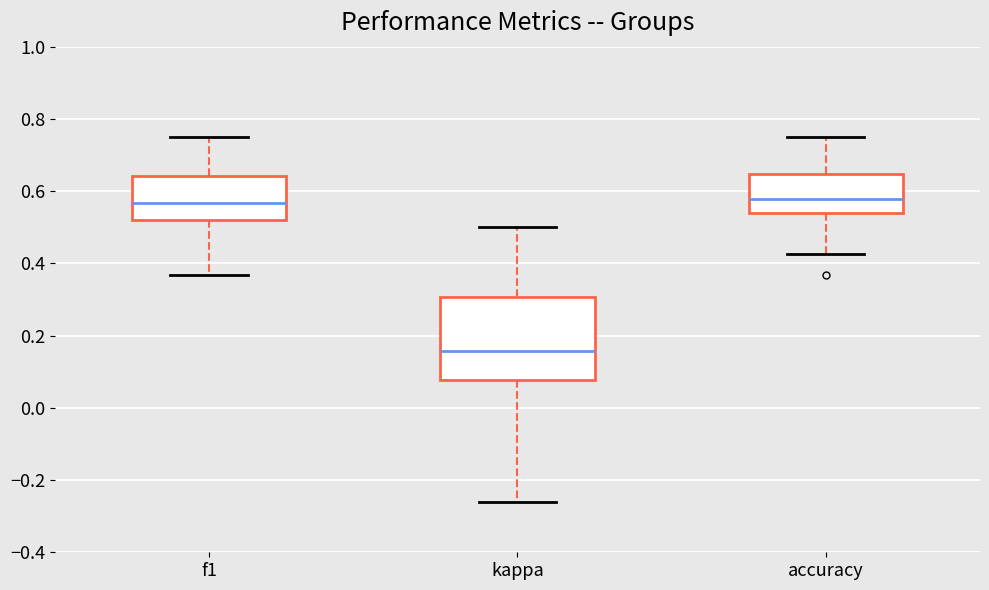

Reading left to right, transcribe this box plot: for each box, give where its median line is, the range the box spans, and where its two whiskers end, as read against the y-axis. The values are not printed on the chart, so give them approximately, as read against the axis.

f1: median 0.56, box 0.52 to 0.64, whiskers 0.36 to 0.76
kappa: median 0.16, box 0.08 to 0.30, whiskers -0.26 to 0.50
accuracy: median 0.58, box 0.54 to 0.64, whiskers 0.42 to 0.76